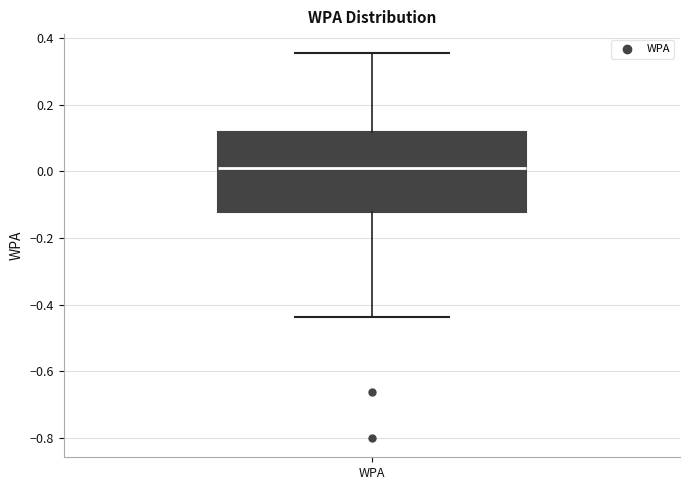

Read this box plot against the y-axis: the position of the median line, the range covered by the box, and the ends of both whiskers. The values are not printed on the chart, so give them approximately, as read against the axis.

median 0.02, box -0.12 to 0.12, whiskers -0.44 to 0.36